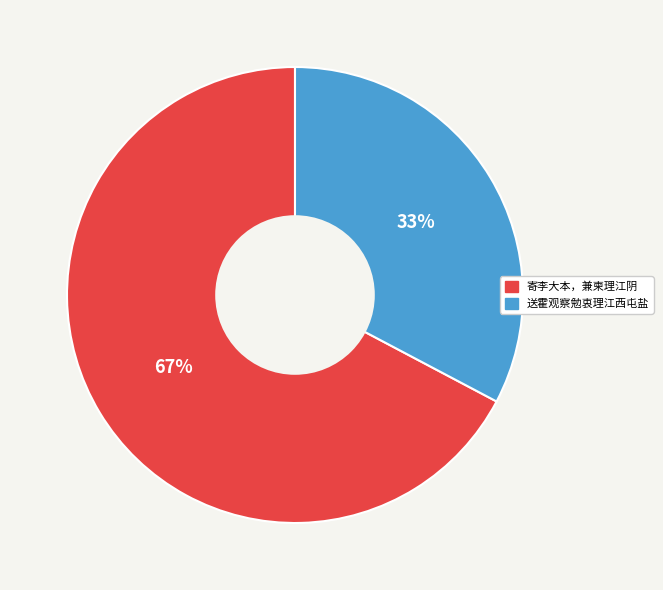

To the nearest percent, what portion does 送霍观察勉衷理江西屯盐 represent?

33%